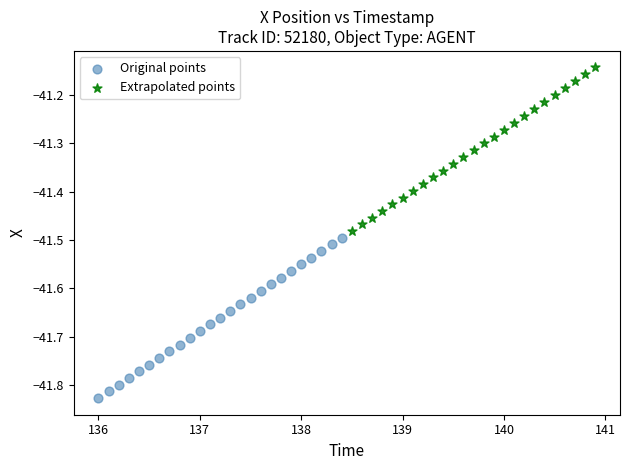

What are all the series names shown in the legend?

Original points, Extrapolated points